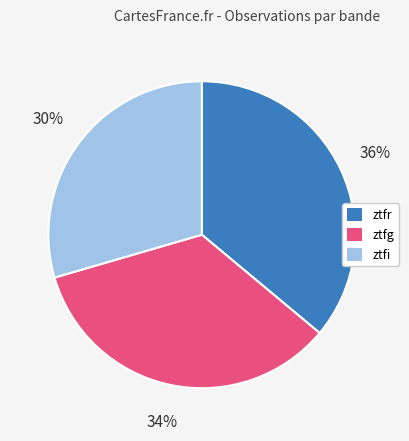

To the nearest percent, what is the combined percentage of ztfr and ztfg?

70%